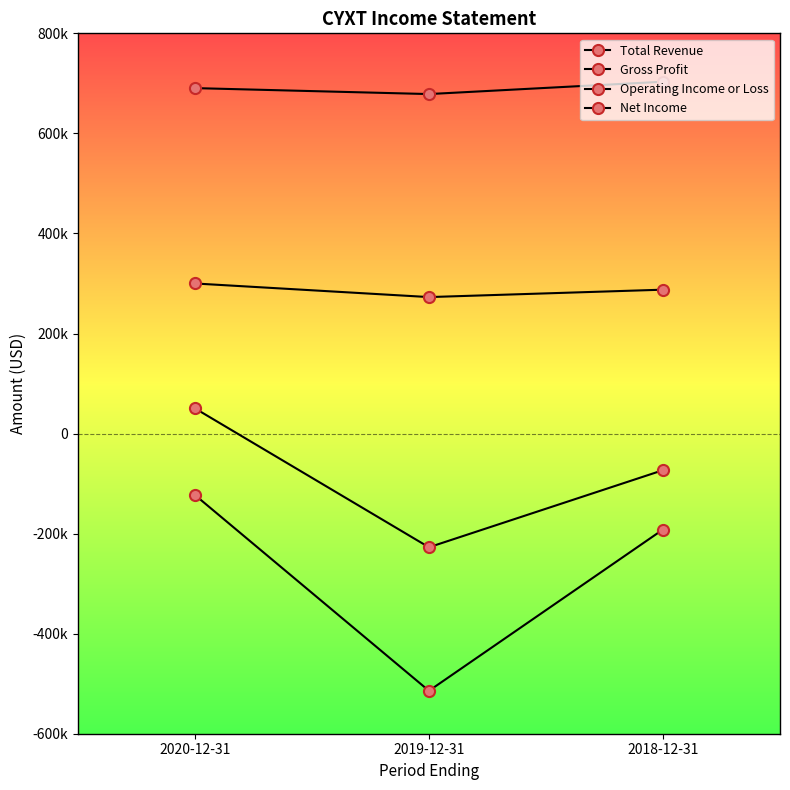

Reading left to right, extract all data points from this chart.

Total Revenue: 2020-12-31=690500	2019-12-31=678600	2018-12-31=703300
Gross Profit: 2020-12-31=300000	2019-12-31=272800	2018-12-31=287600
Operating Income or Loss: 2020-12-31=50400	2019-12-31=-227300	2018-12-31=-73200
Net Income: 2020-12-31=-122800	2019-12-31=-514200	2018-12-31=-191800